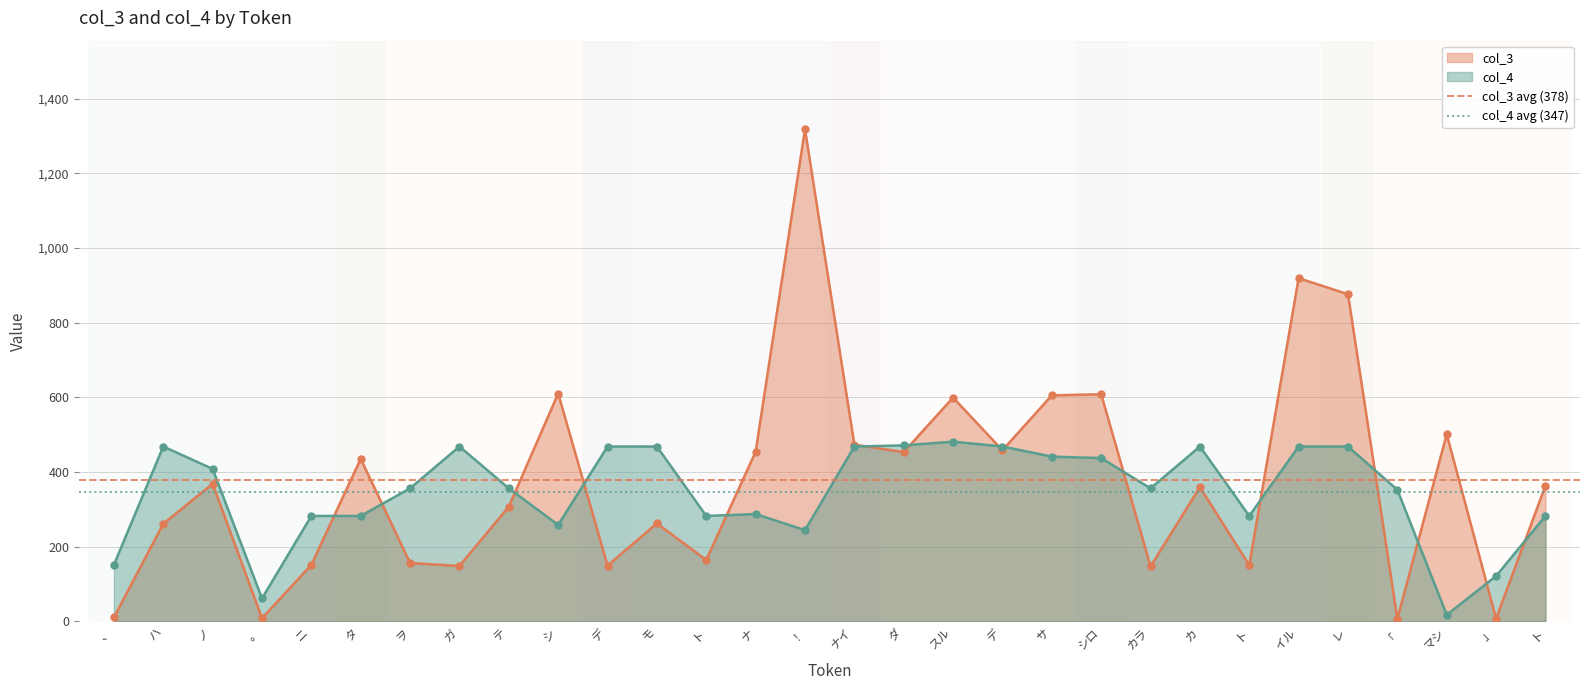

How many values in the col_3 series are below 363?

15